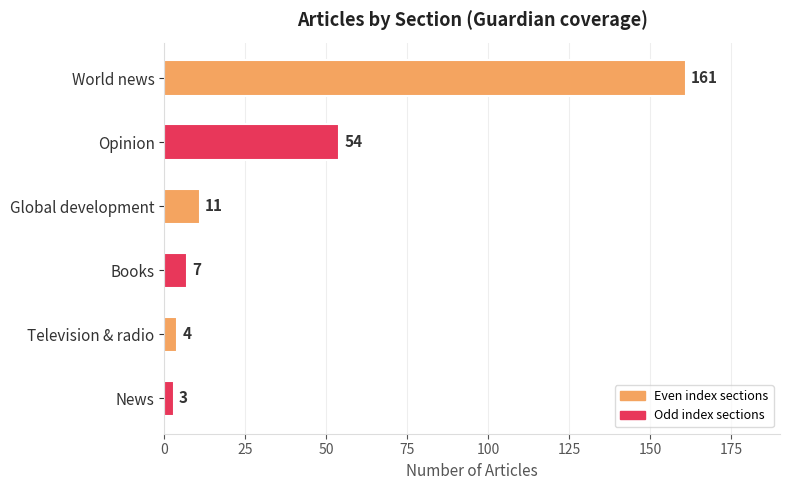

How many values are below 11?

3